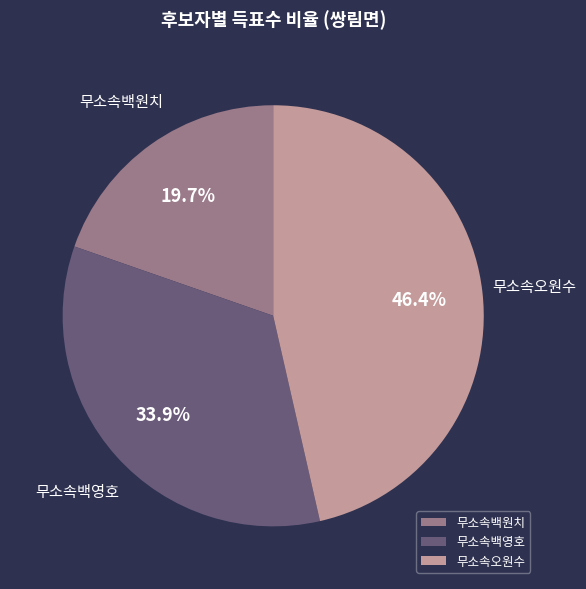

Does 무소속백원치 account for over 50% of the chart?

No